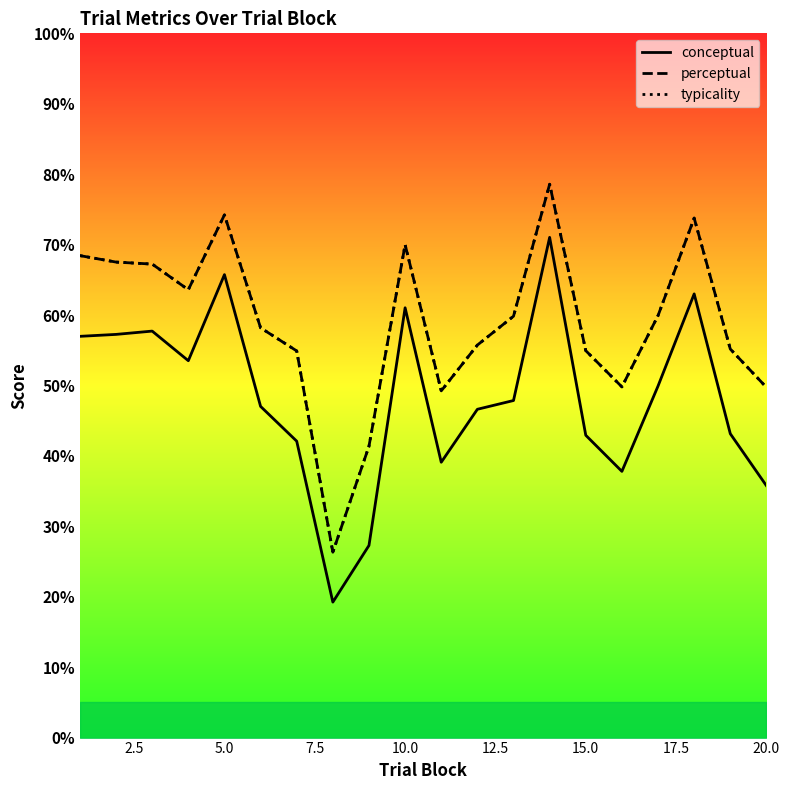

True or false: typicality and perceptual intersect in this chart.

False